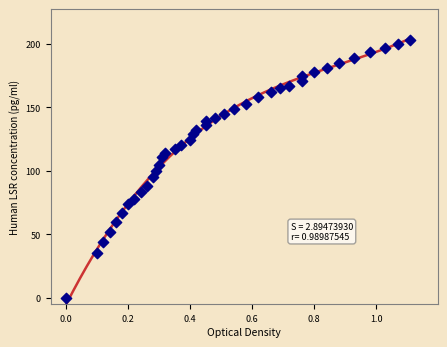

What is the range of Y values (max minus min)?

203